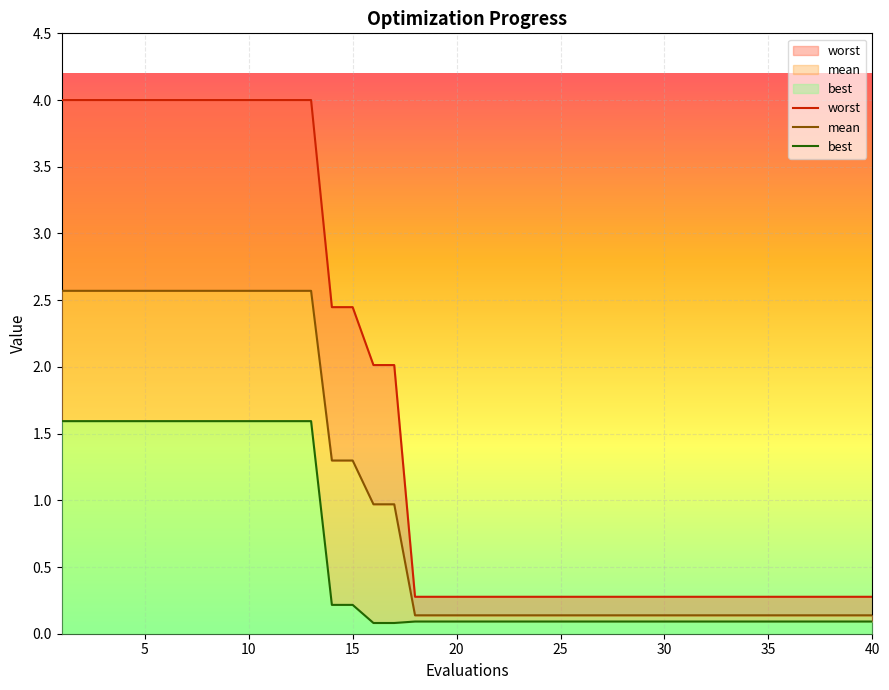

How many lines are shown in the chart?

3